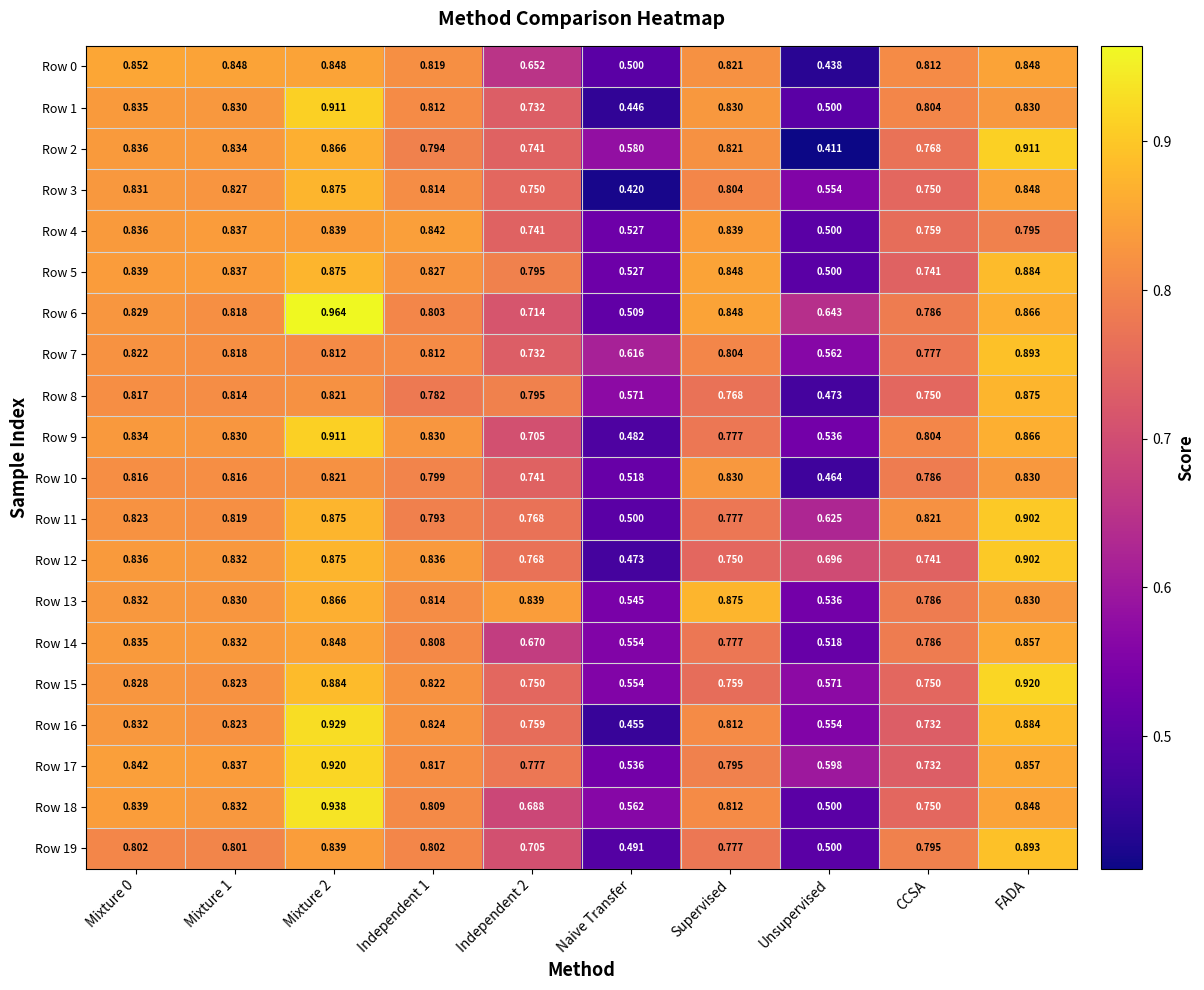

Where is Row 4 nearest to the value 0?

Unsupervised